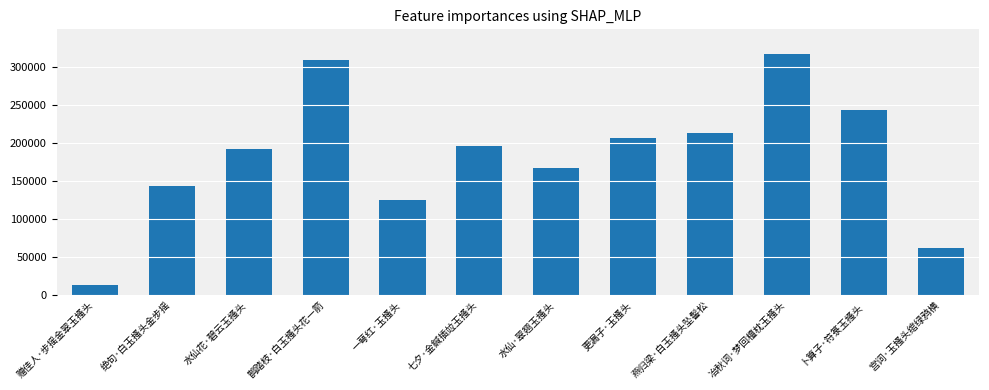

Read the value at 鹊踏枝·白玉搔头花一箭, to the nearest 50.

309000